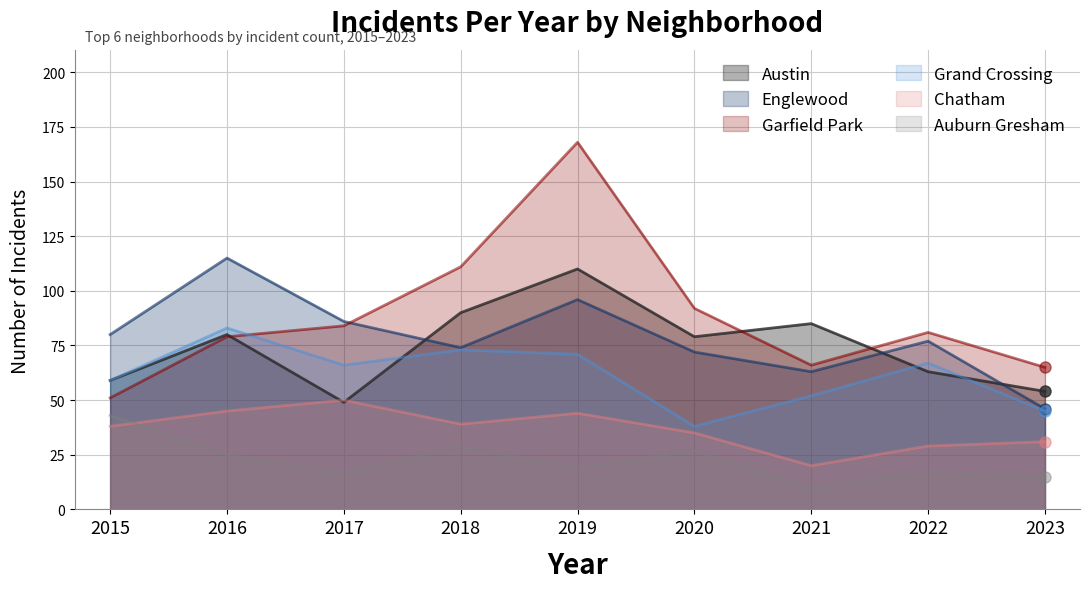

What is the difference between the maximum and minimum values in the Chatham series?

30